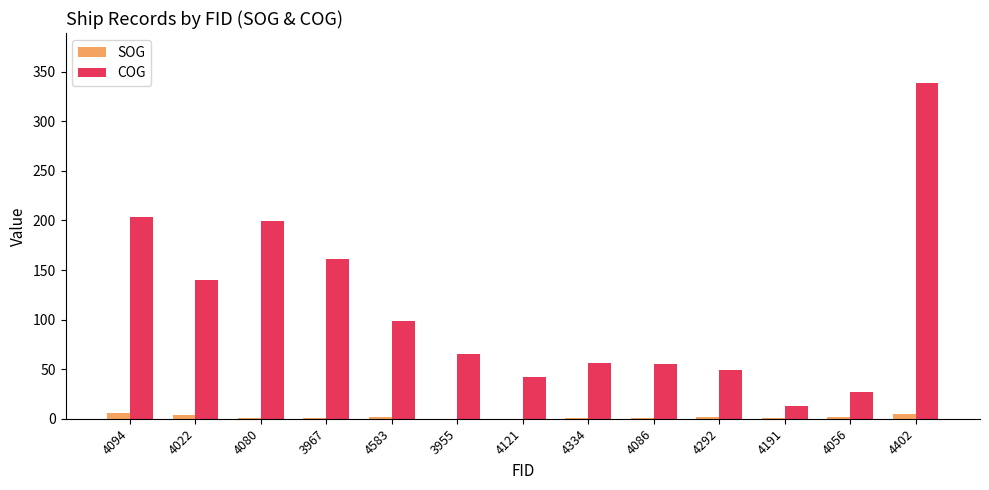

The COG series shows 338.3 at 4402. True or false?

True